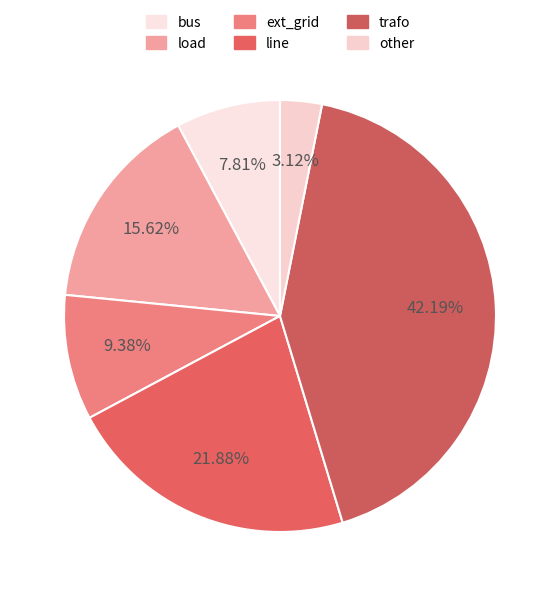

Count the number of slices in the pie.

6